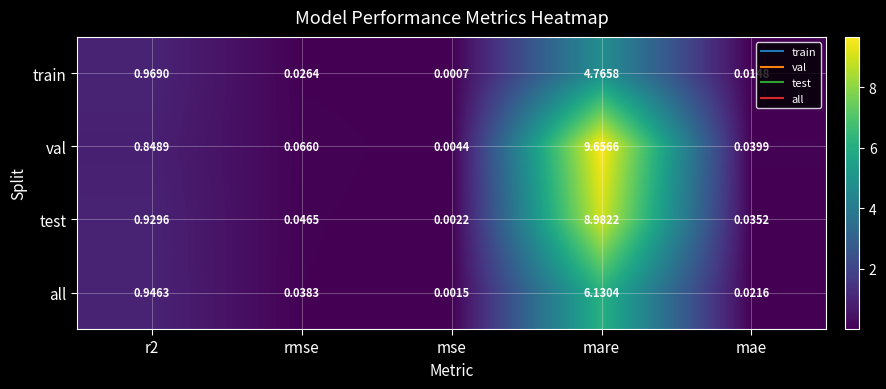

Which series has the largest total across all categories?

val